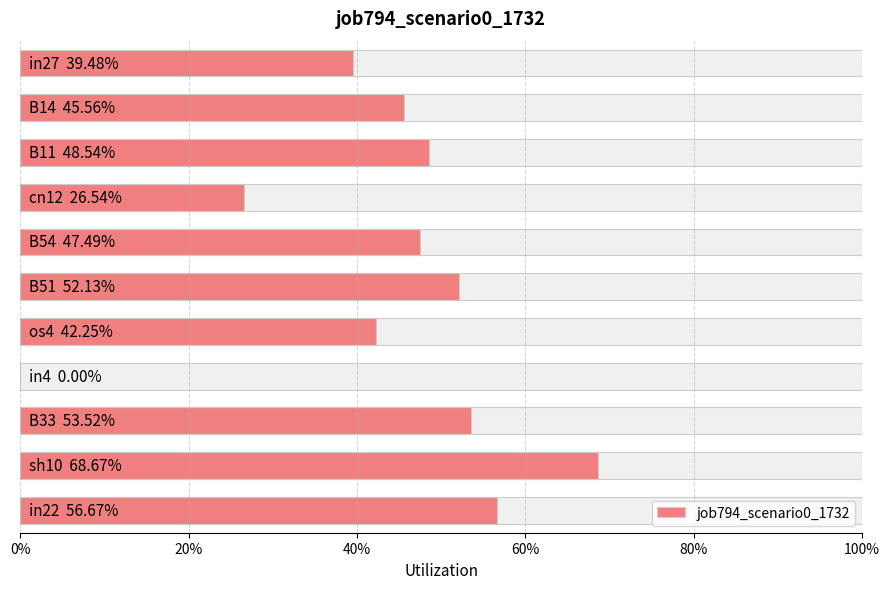

Does the chart contain any negative values?

No